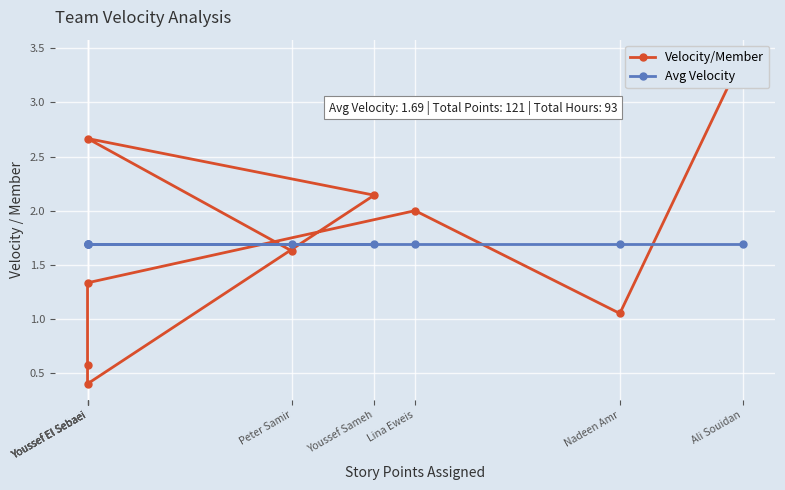

What are all the series names shown in the legend?

Velocity/Member, Avg Velocity